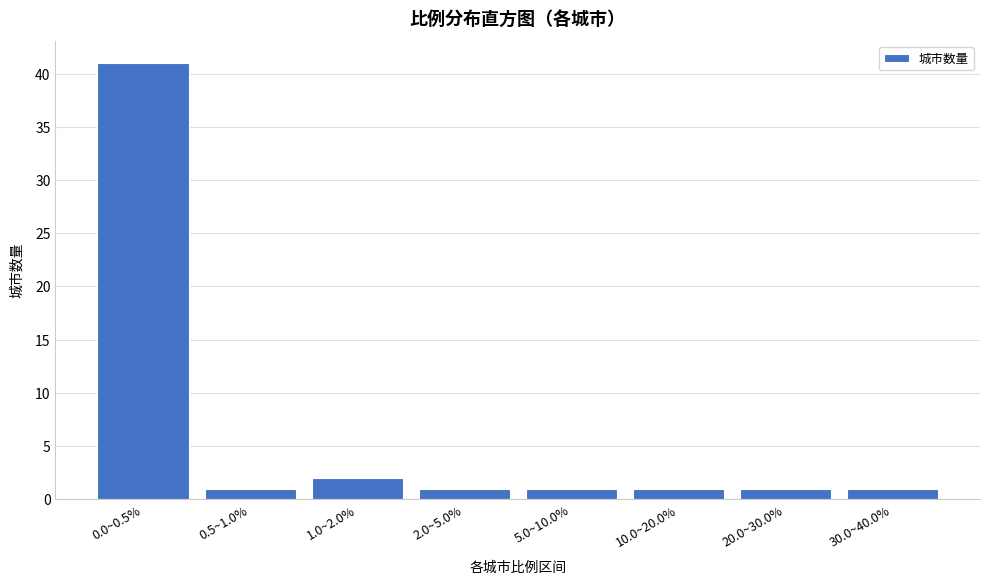

Reading left to right, transcribe all the data shown in this chart.

0.0~0.5%=41	0.5~1.0%=1	1.0~2.0%=2	2.0~5.0%=1	5.0~10.0%=1	10.0~20.0%=1	20.0~30.0%=1	30.0~40.0%=1